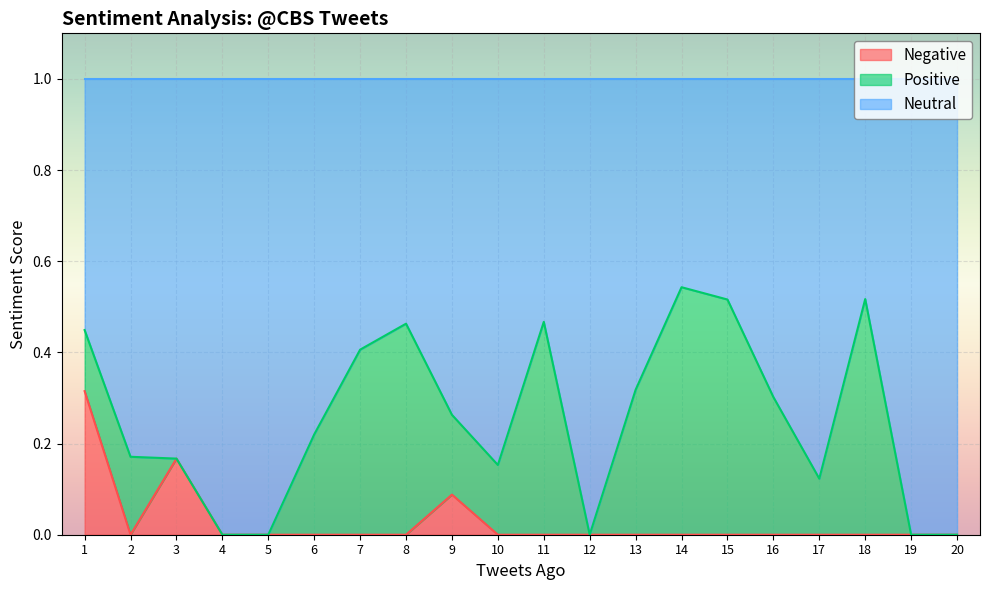

True or false: Negative has a value of 0.0 at 8.

True